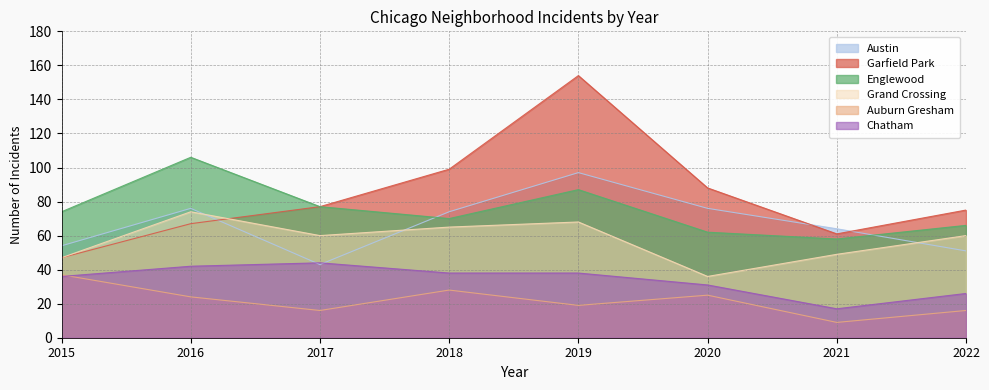

How many data points in Garfield Park are above 77?

3